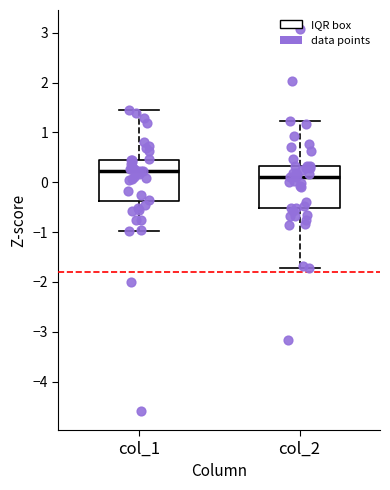

Reading left to right, read every box against the y-axis: the position of its median line, the range the box covers, and the ends of its whiskers. The values are not printed on the chart, so give them approximately, as read against the axis.

col_1: median 0.2, box -0.4 to 0.4, whiskers -1.0 to 1.4
col_2: median 0.1, box -0.5 to 0.3, whiskers -1.7 to 1.2